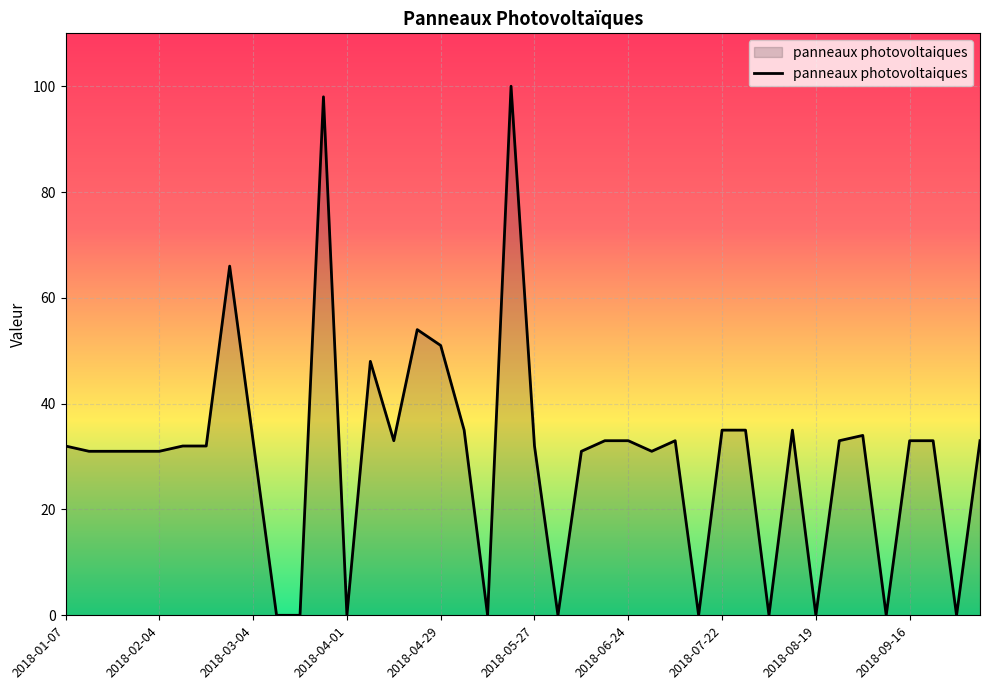

What is the greatest value displayed?

100